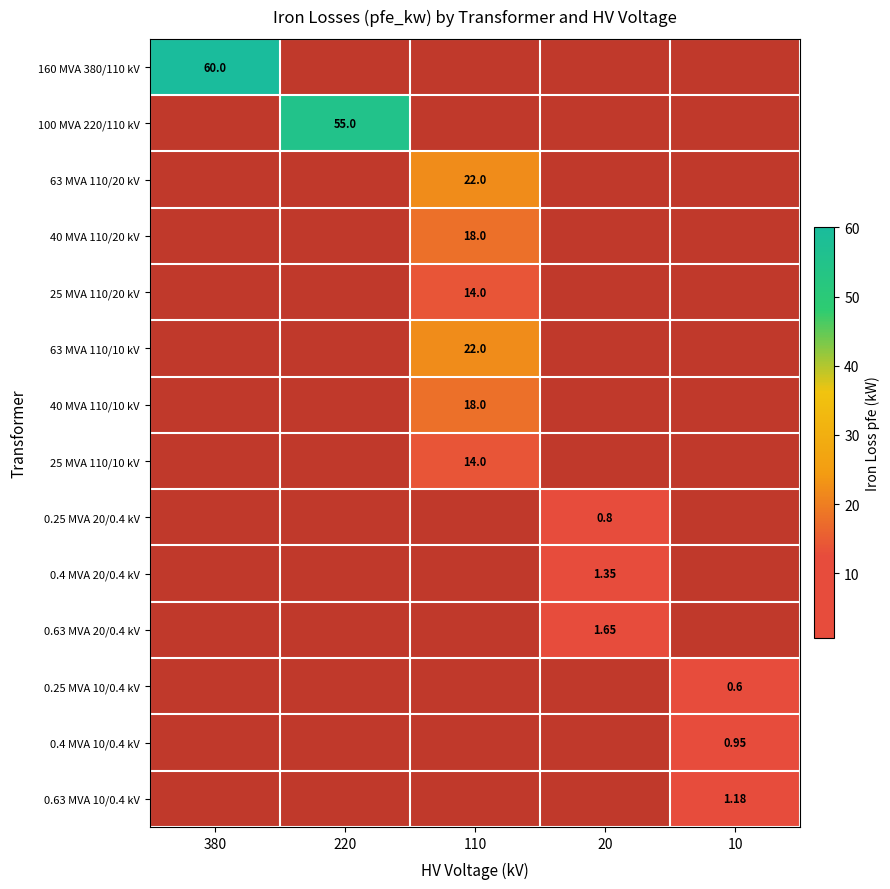

Is the value of 25 MVA 110/10 kV at 110 greater than the value of 0.63 MVA 10/0.4 kV at 10?

Yes